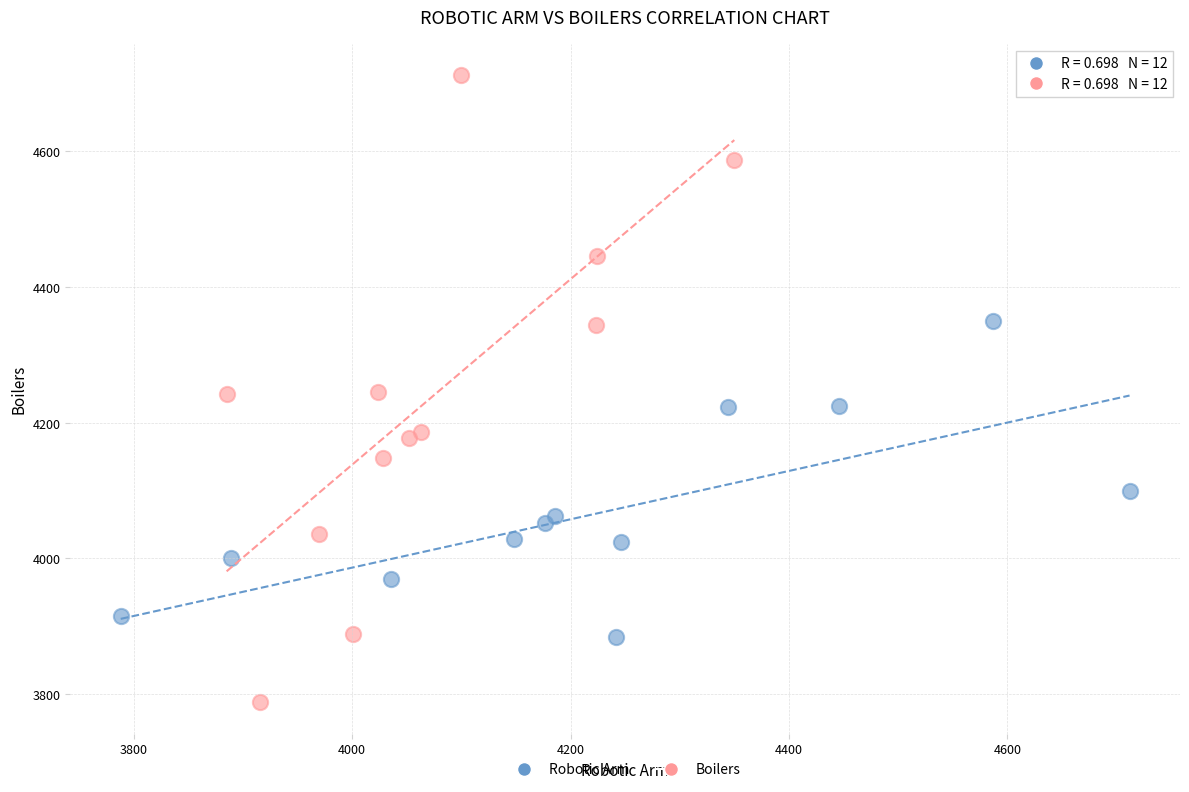

Which series reaches the maximum Y coordinate?

Boilers